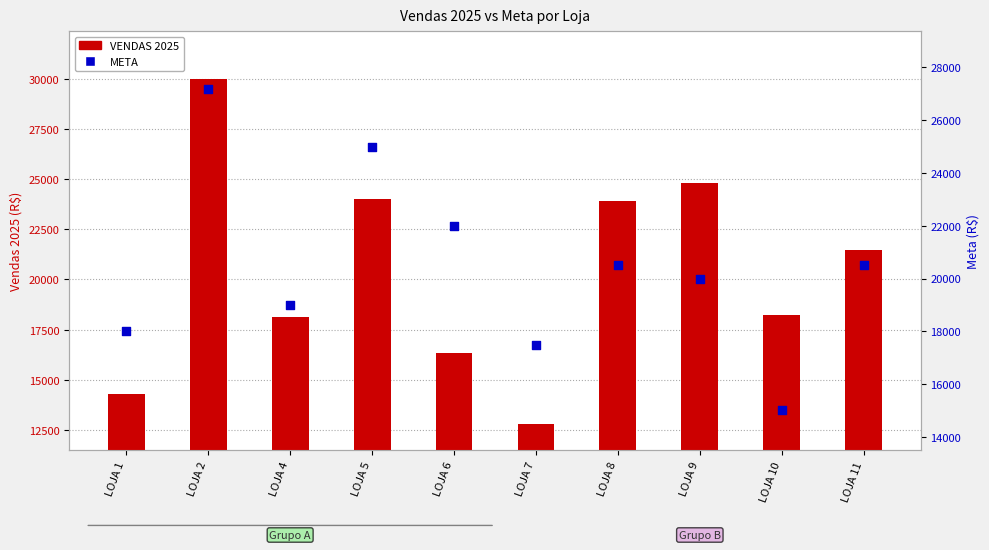

What is the total value across all series at LOJA 7?

30281.9